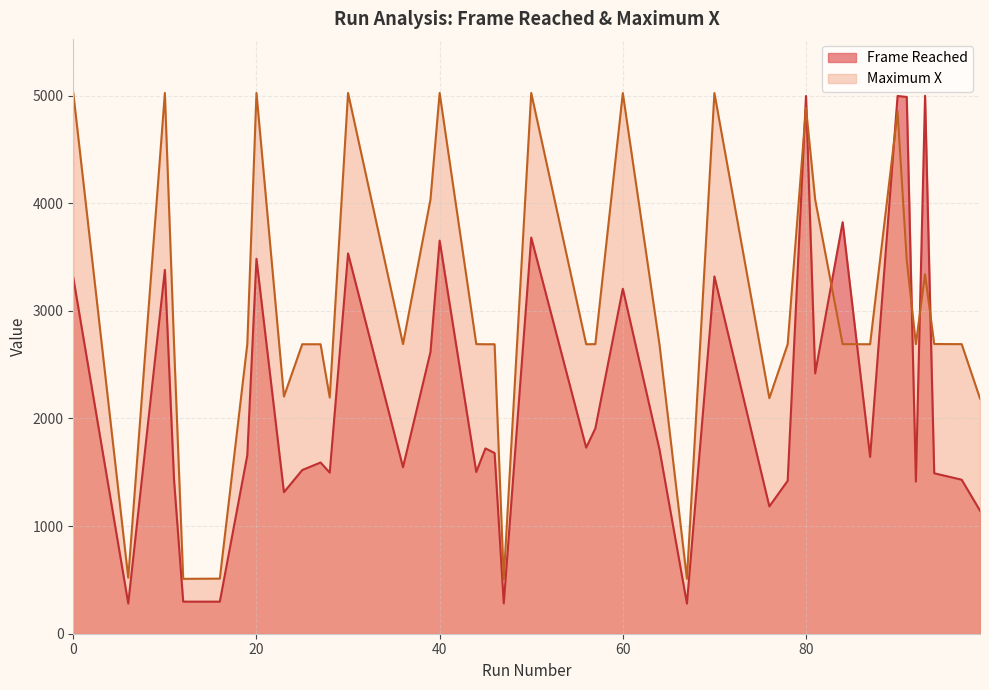

What is the lowest value of the Maximum X series?

505